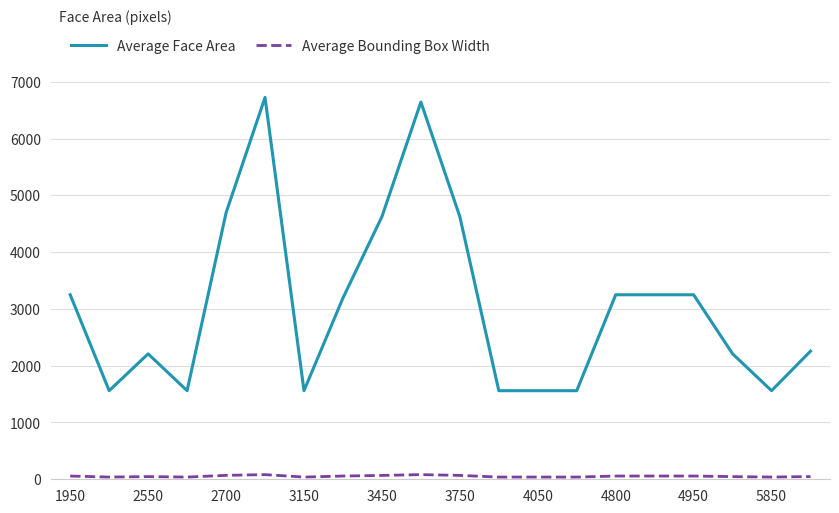

How many distinct data groups are displayed?

2